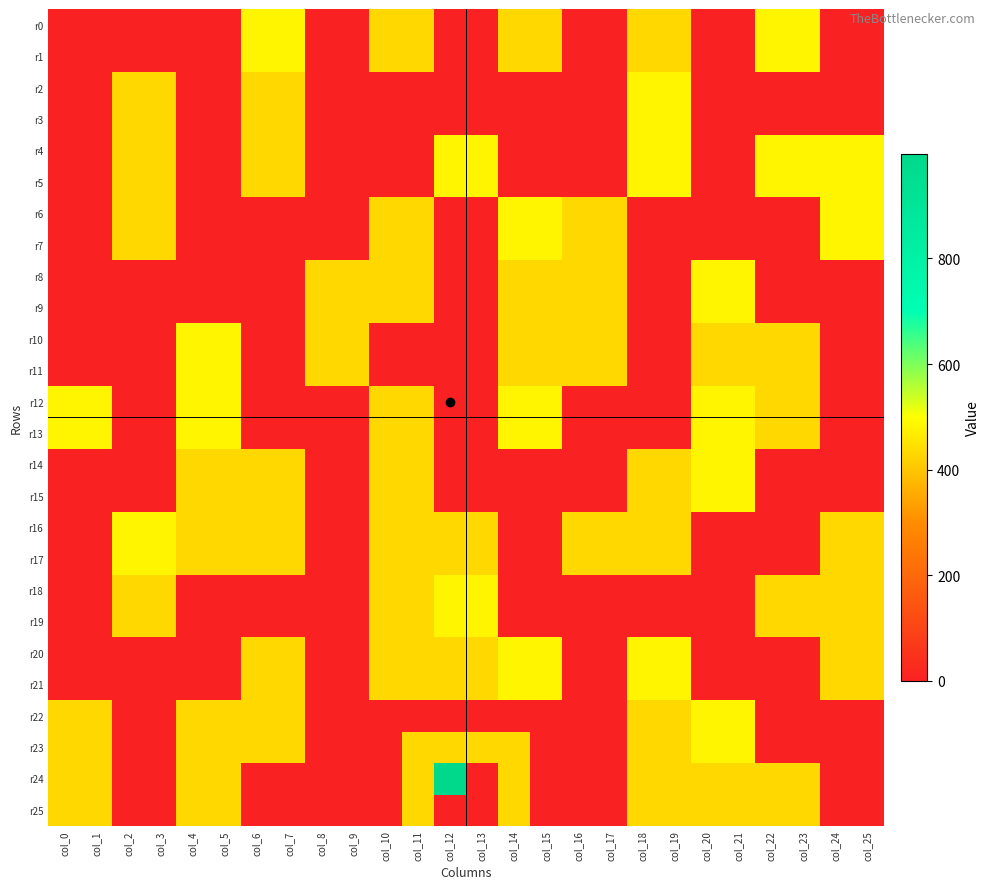

Which category has the lowest value across all series?

col_0